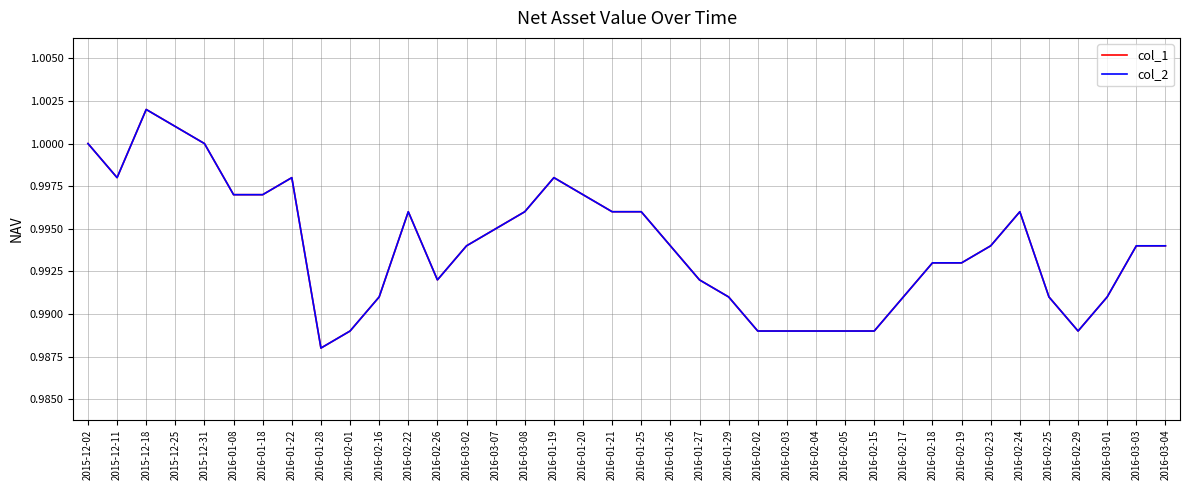

Is this an area chart (filled region under the line)?

No